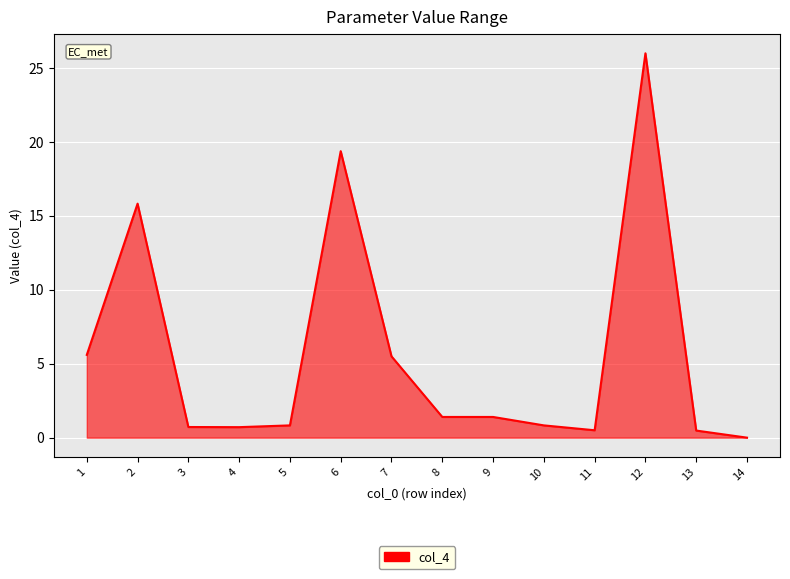

What is the change in value from 9 to 11?

-0.9